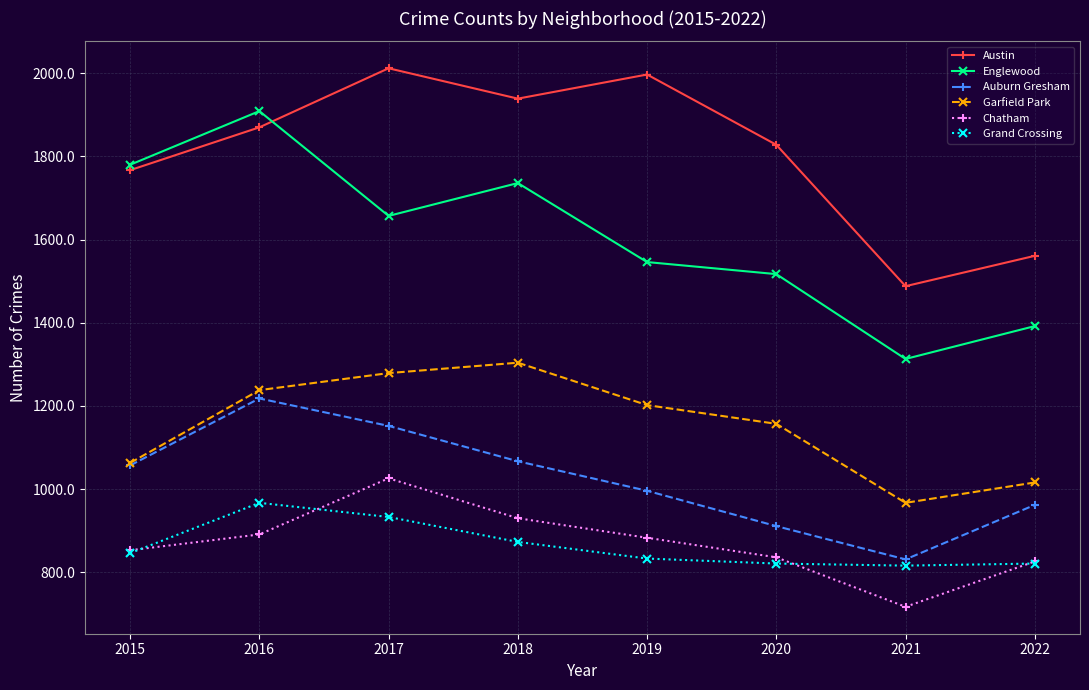

True or false: Austin has more than 0 interior local peaks.

True